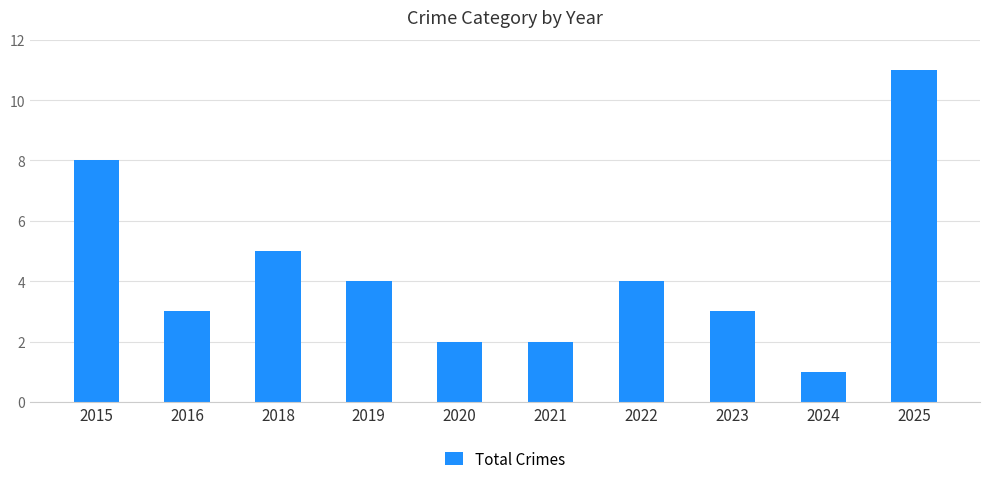

What is the value of the 5th bar from the left?

2